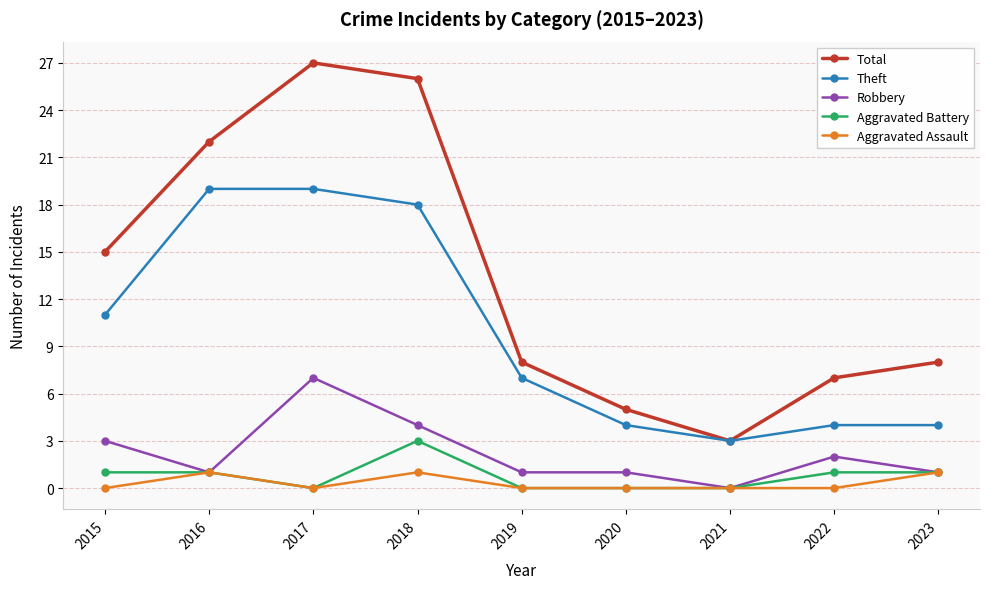

Count the number of categories in the chart.

9